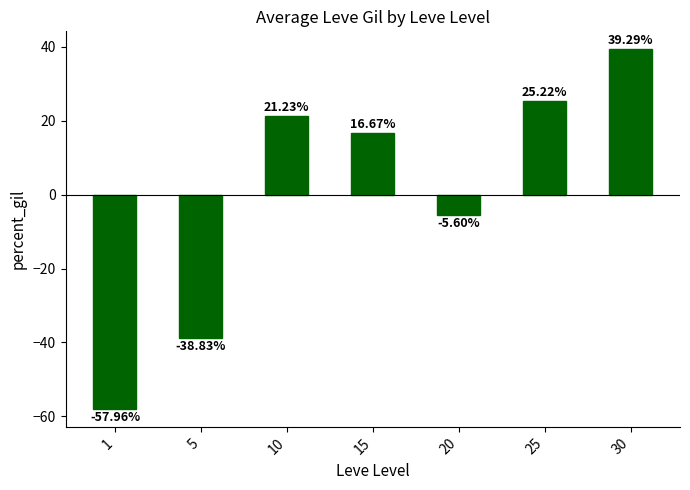

What is the maximum value shown in the chart?

39.3